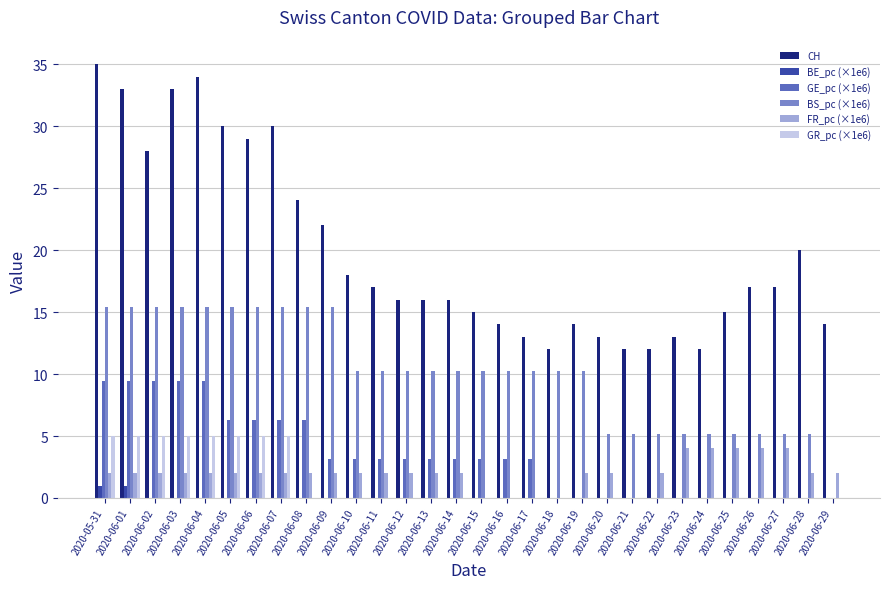

Between 2020-06-08 and 2020-06-26, which series saw the biggest shift?

BS_pc (×1e6)